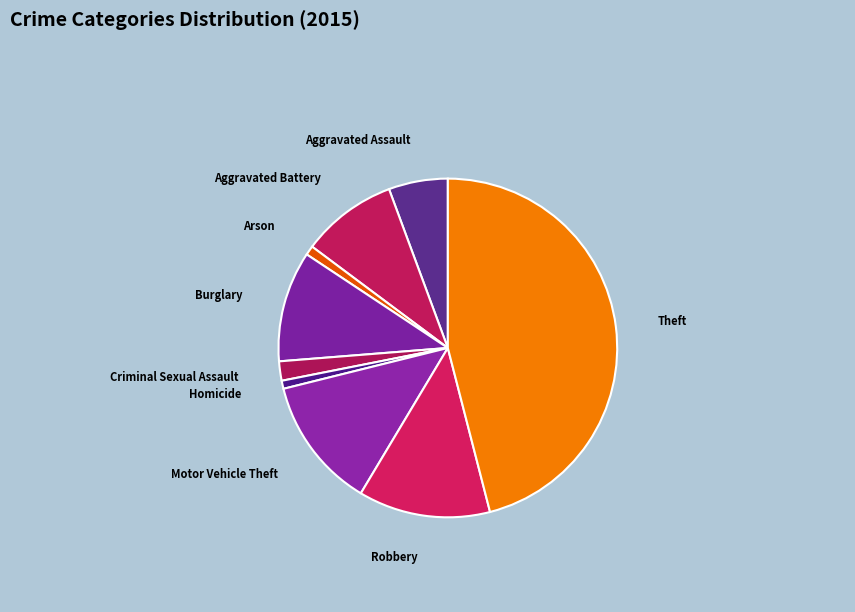

True or false: Homicide accounts for 1% of the total.

True